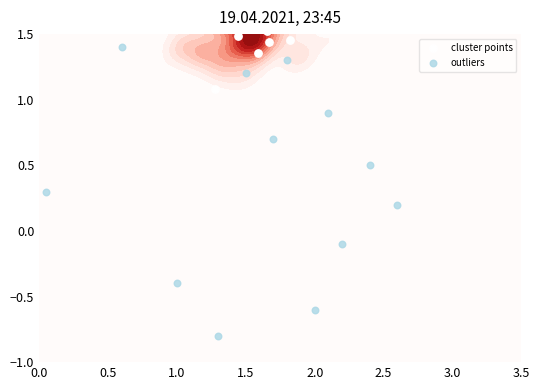

What is the difference between the maximum and minimum values in the cluster points series?

0.9